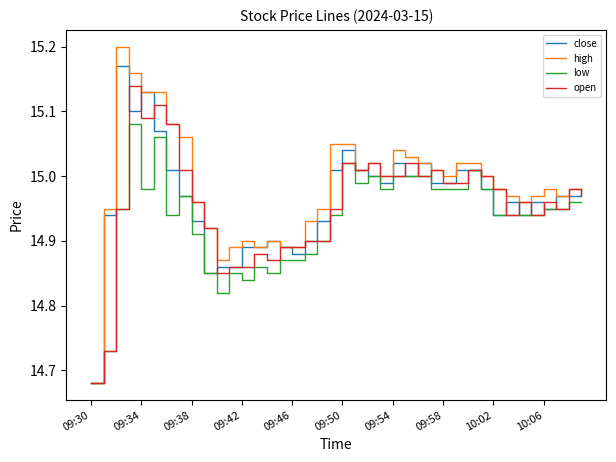

Which series has the largest range (max minus min)?

high